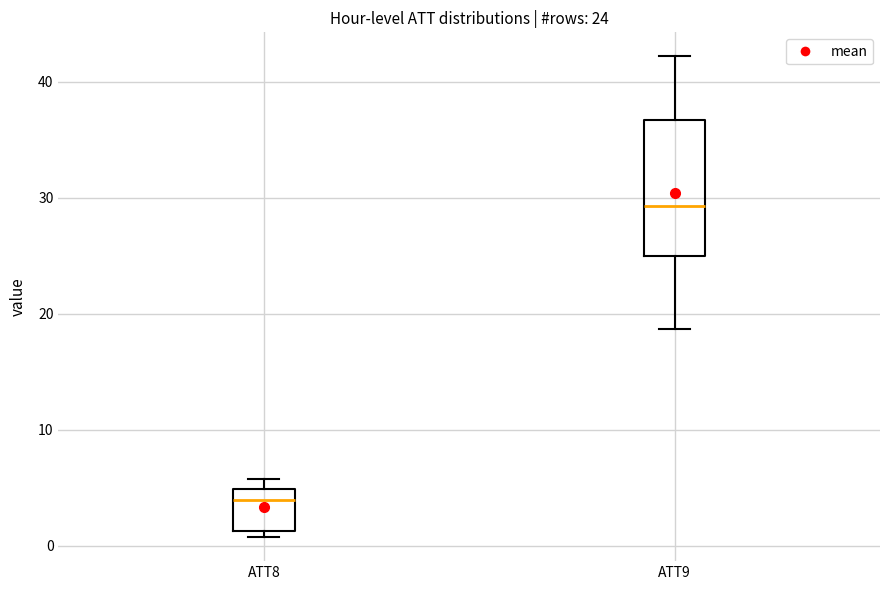

Comparing the boxes themselves (not the whiskers), which one is the tallest?

ATT9